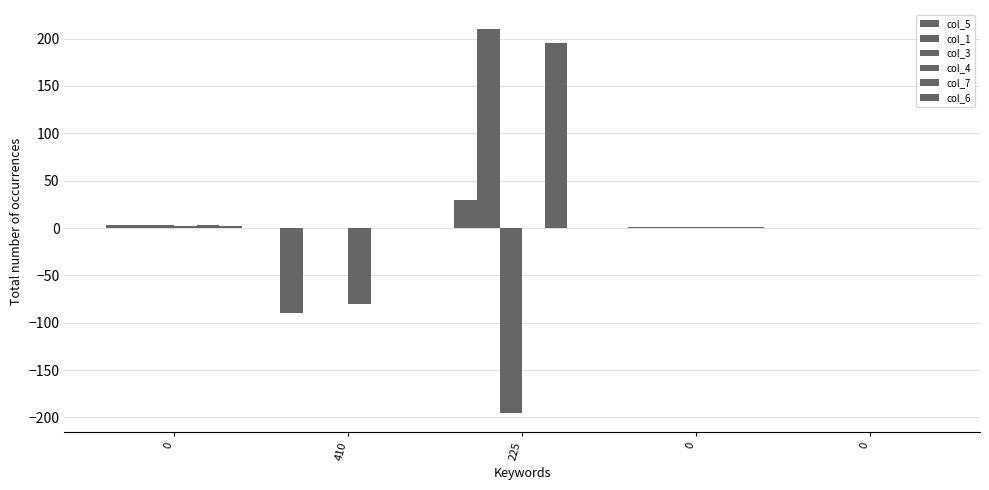

Are the bars horizontal?

No